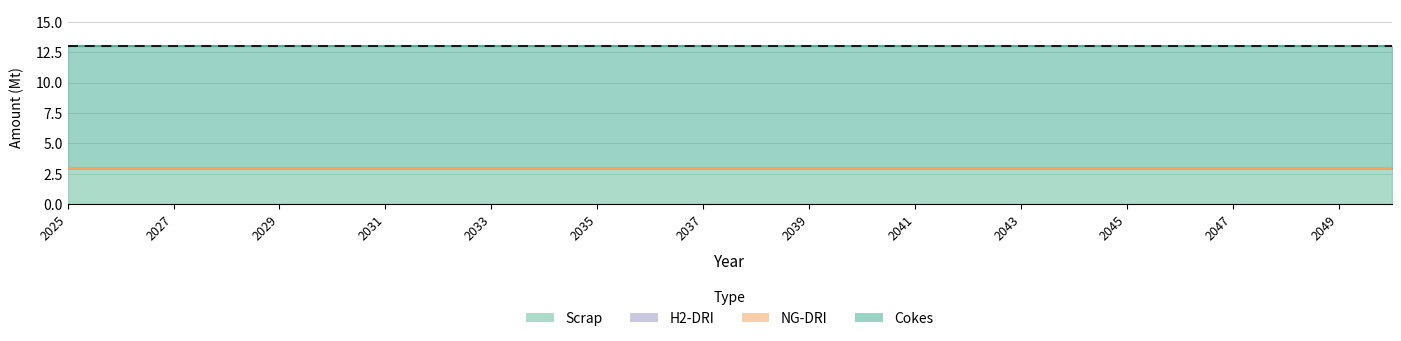

Rank the categories by H2-DRI value from highest to lowest.

2025, 2026, 2027, 2028, 2029, 2030, 2031, 2032, 2033, 2034, 2035, 2036, 2037, 2038, 2039, 2040, 2041, 2042, 2043, 2044, 2045, 2046, 2047, 2048, 2049, 2050